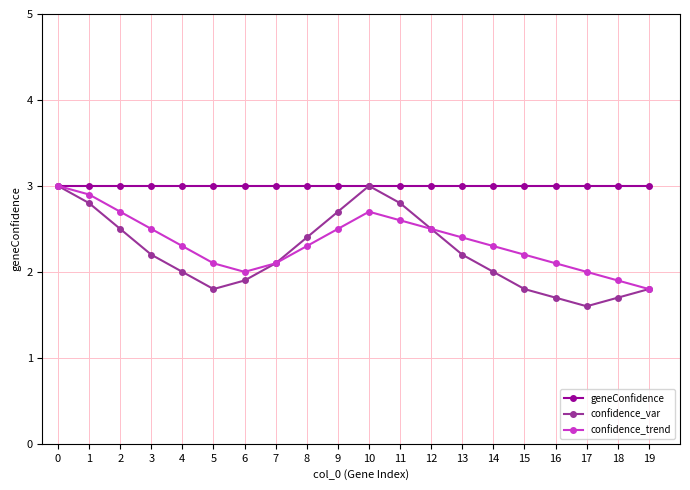

Which series has the largest range (max minus min)?

confidence_var